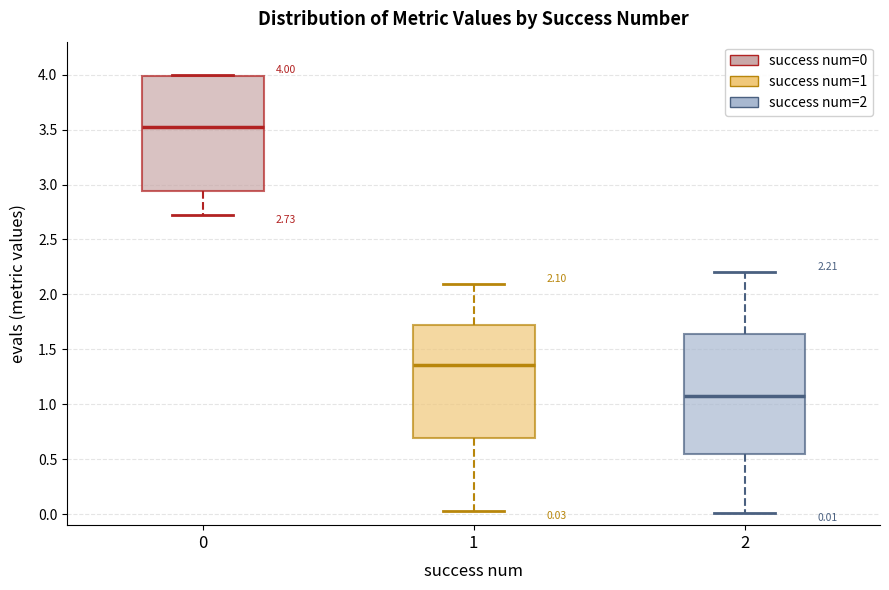

Which box has the highest median line?

0